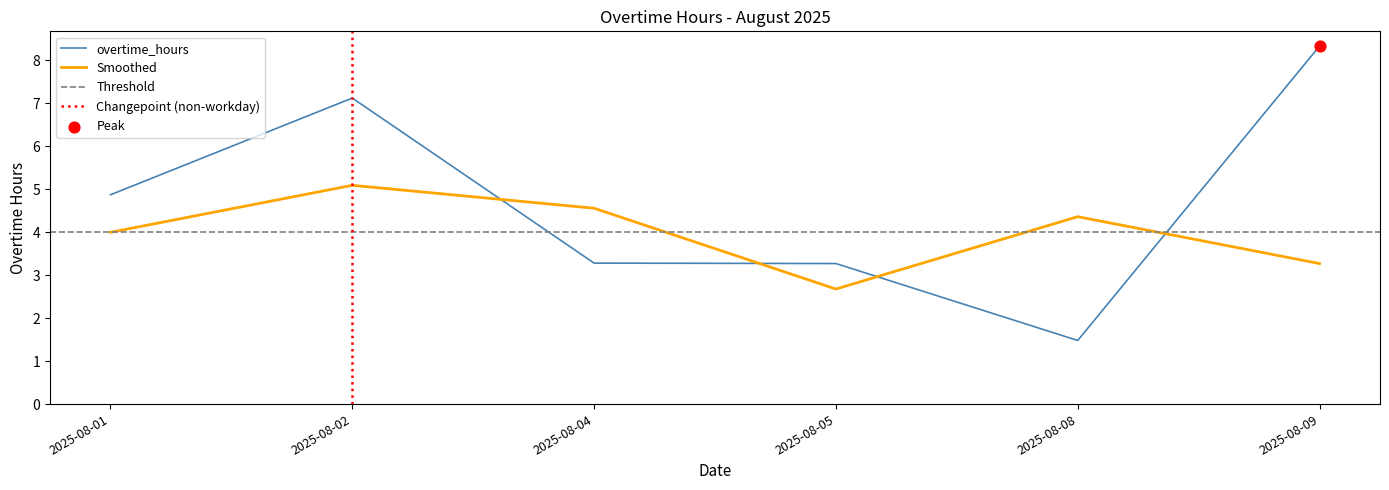

Approximately how many times larger is the value at 2025-08-02 compared to 2025-08-05?

2.2